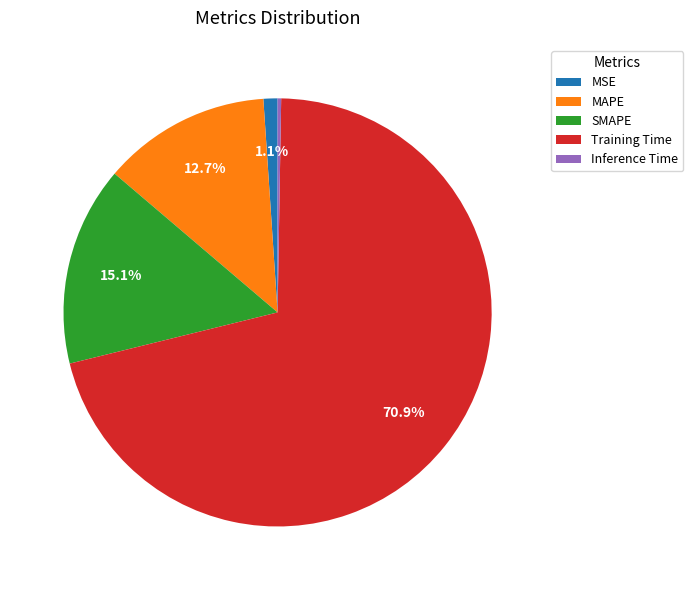

To the nearest percent, what portion does MSE represent?

1%